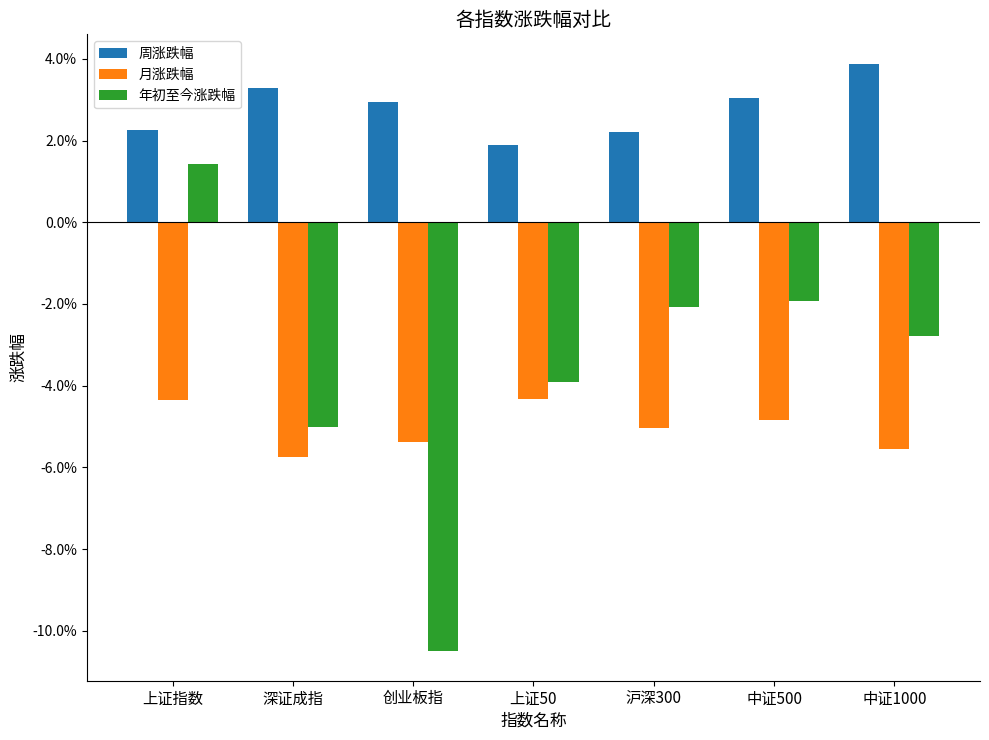

Are the bars horizontal?

No